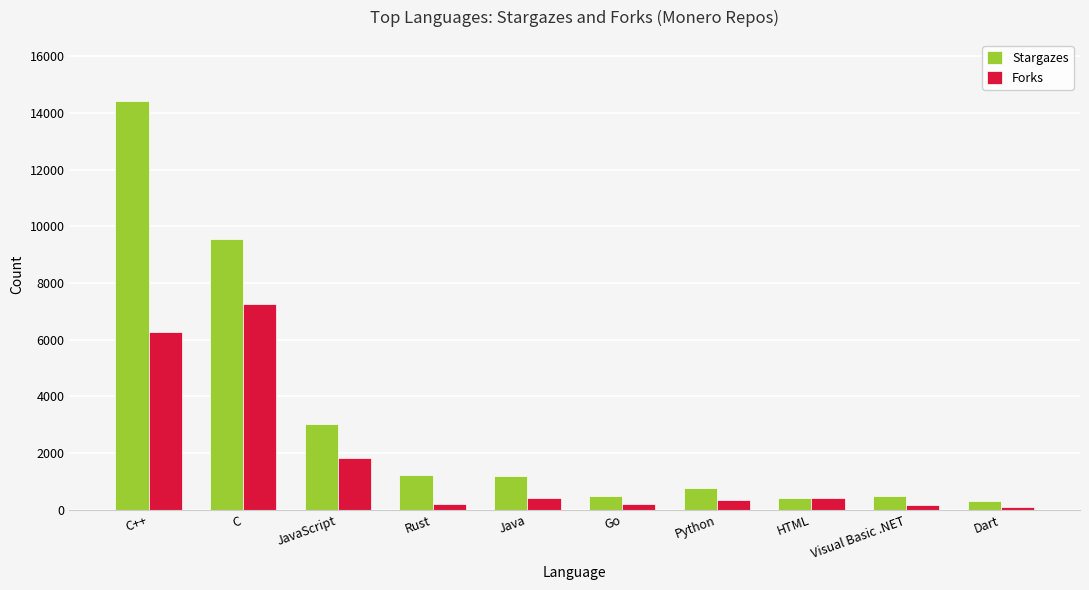

At which label does Forks first exceed 399?

C++